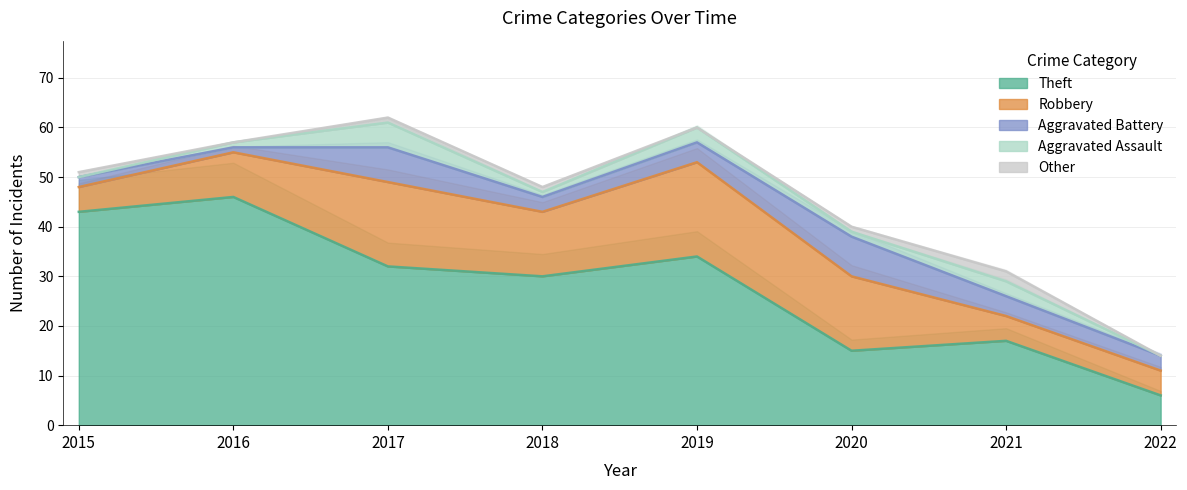

Rank the categories by Other value from lowest to highest.

2016, 2019, 2022, 2015, 2017, 2018, 2020, 2021